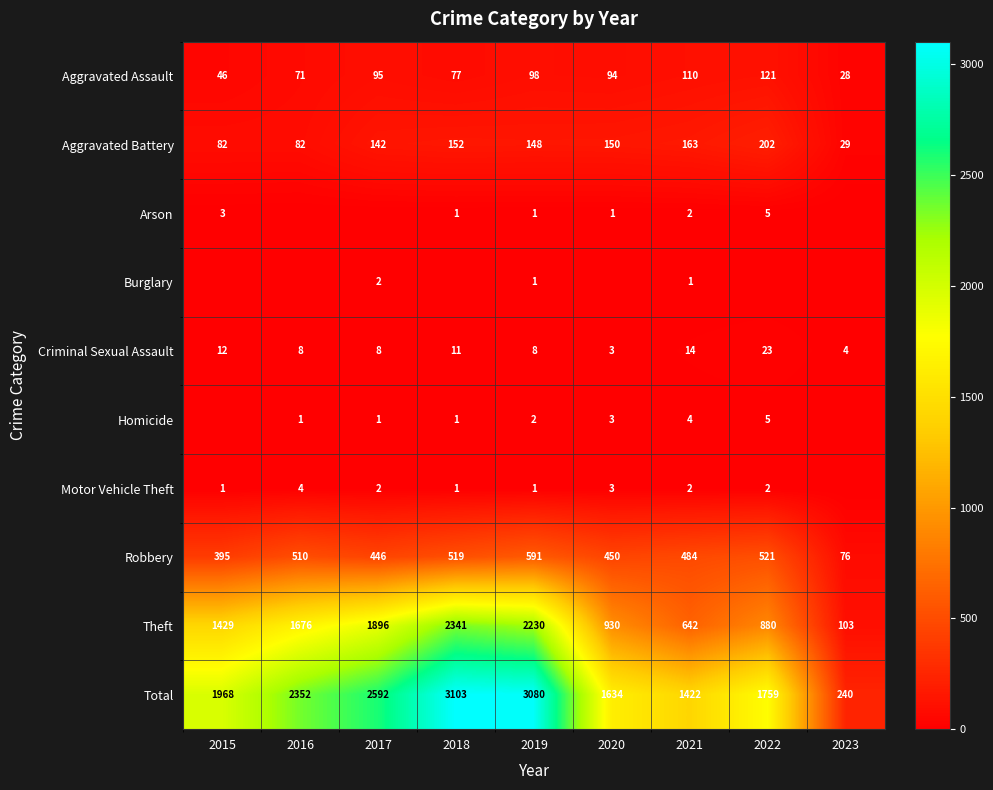

Which label corresponds to the largest value in the chart?

2018